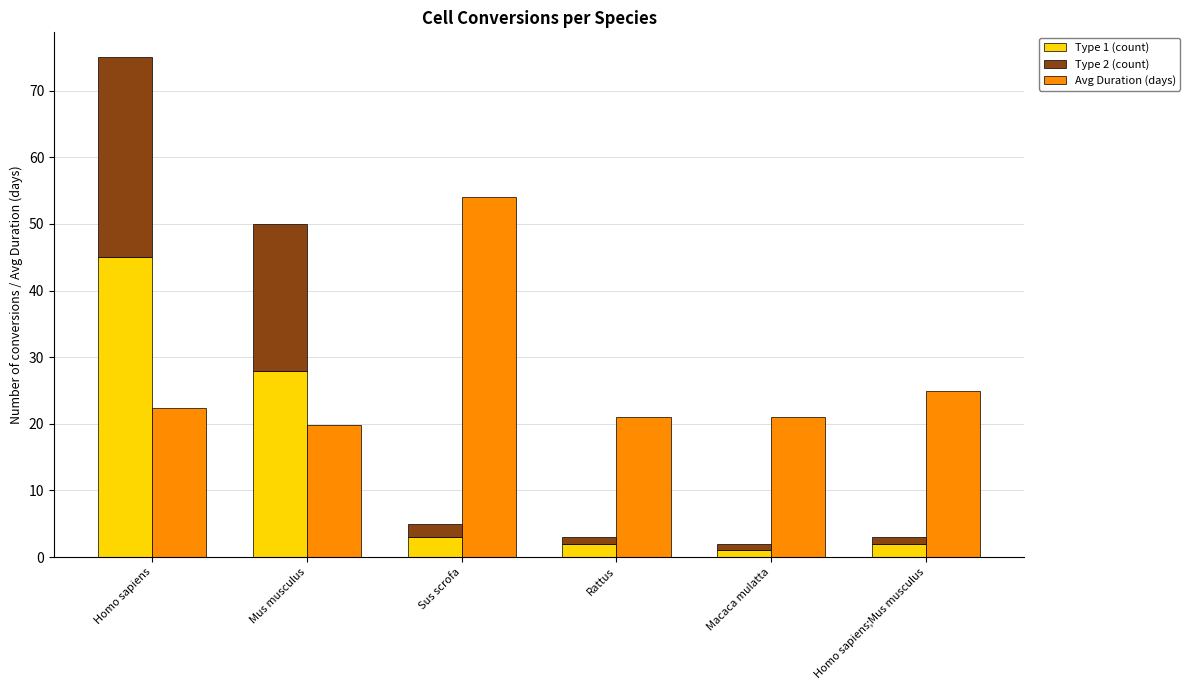

Which series has the widest spread of values?

Type 1 (count)